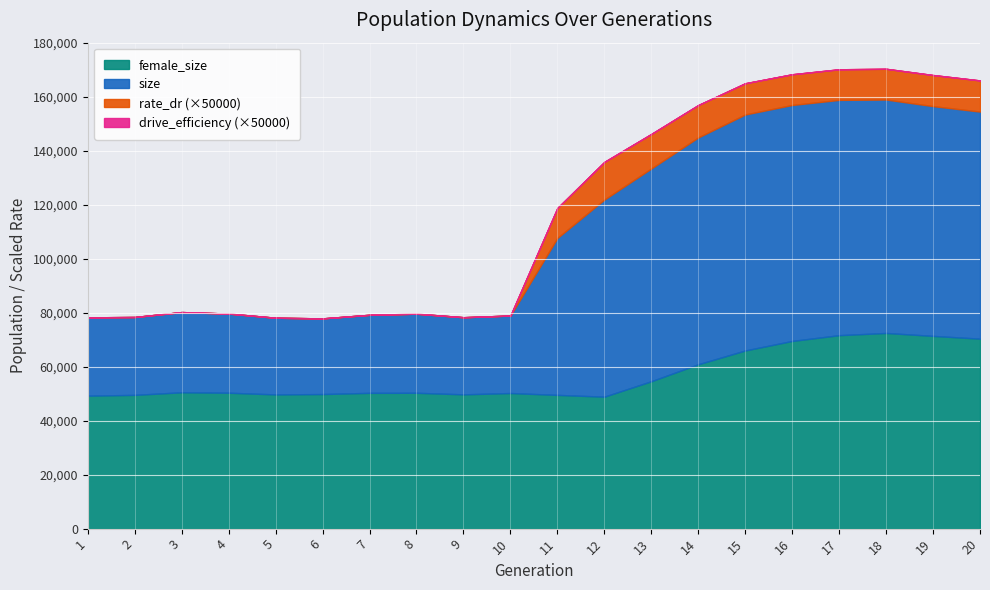

What is the total value across all series at 20?

166013.6